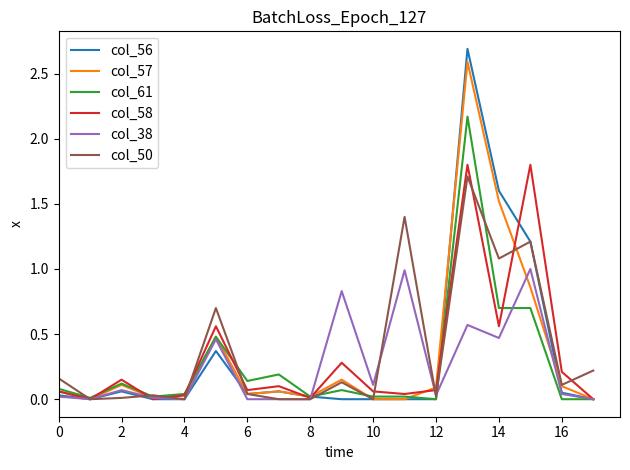

Which series has the widest spread of values?

col_56